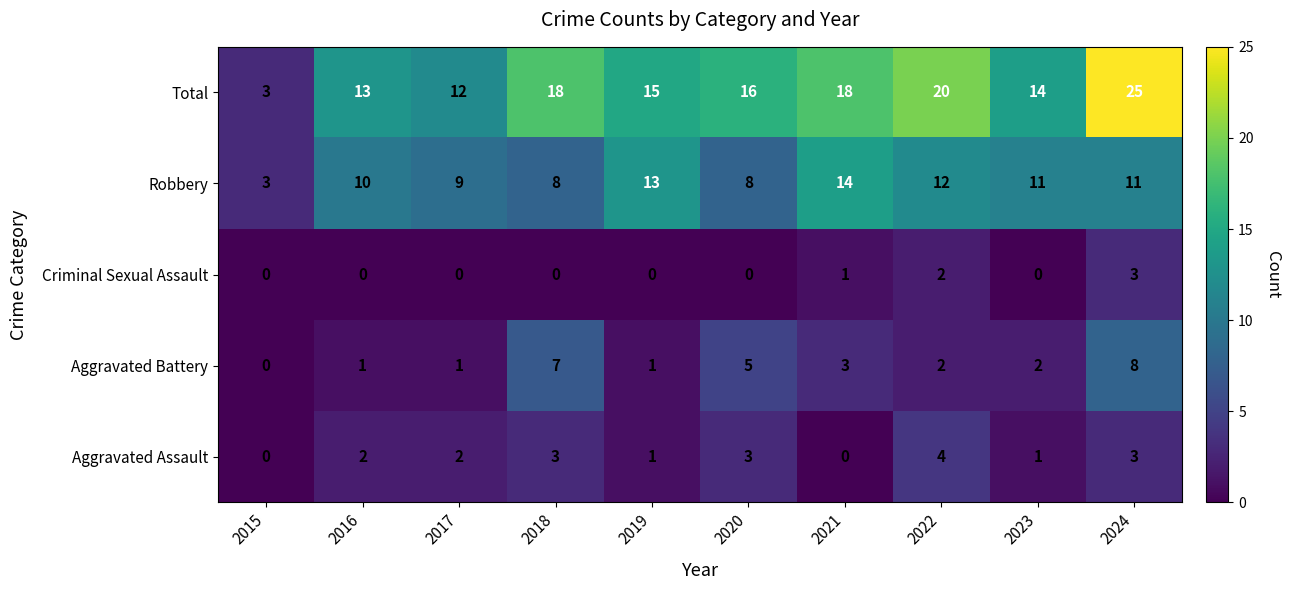

List the series in order of their peak value, lowest first.

Criminal Sexual Assault, Aggravated Assault, Aggravated Battery, Robbery, Total